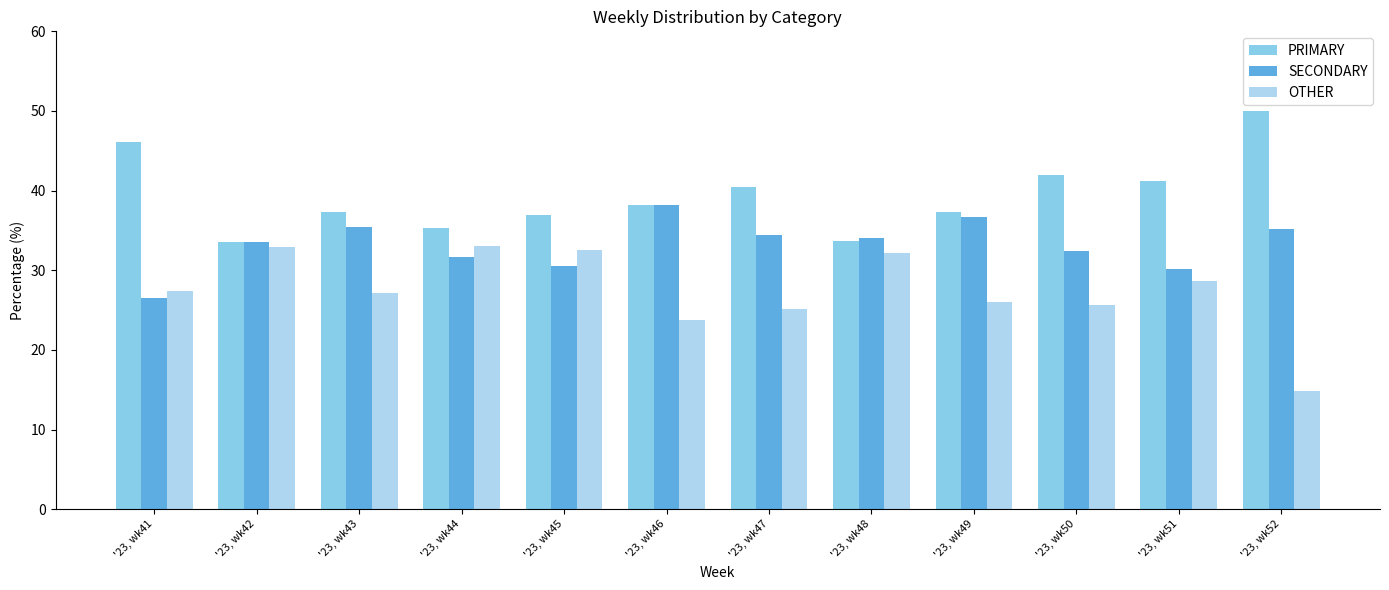

What is the difference between the second highest and second lowest values in the PRIMARY series?

12.4